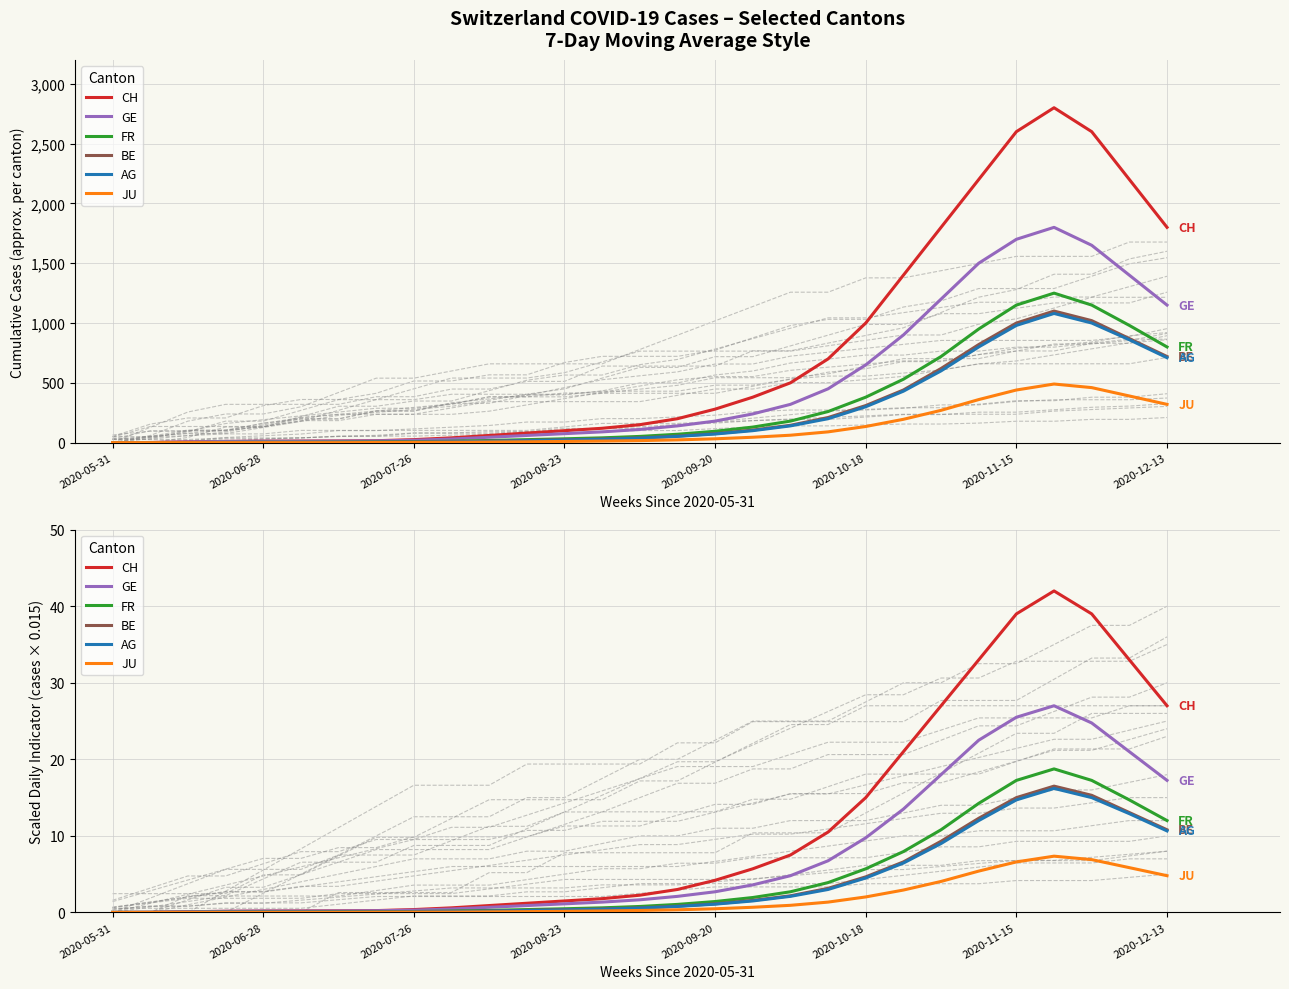

True or false: FR has more than 0 interior local peaks.

True